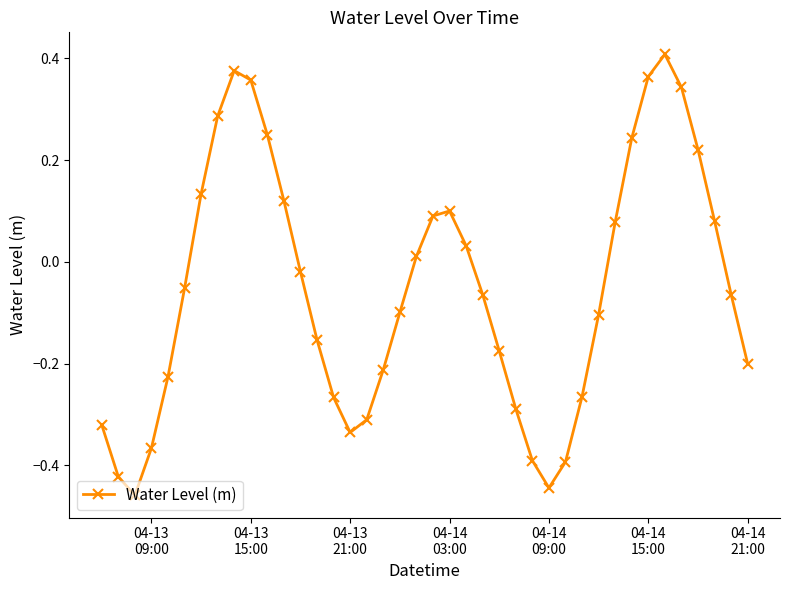

True or false: the data has more than 2 interior local peaks.

True